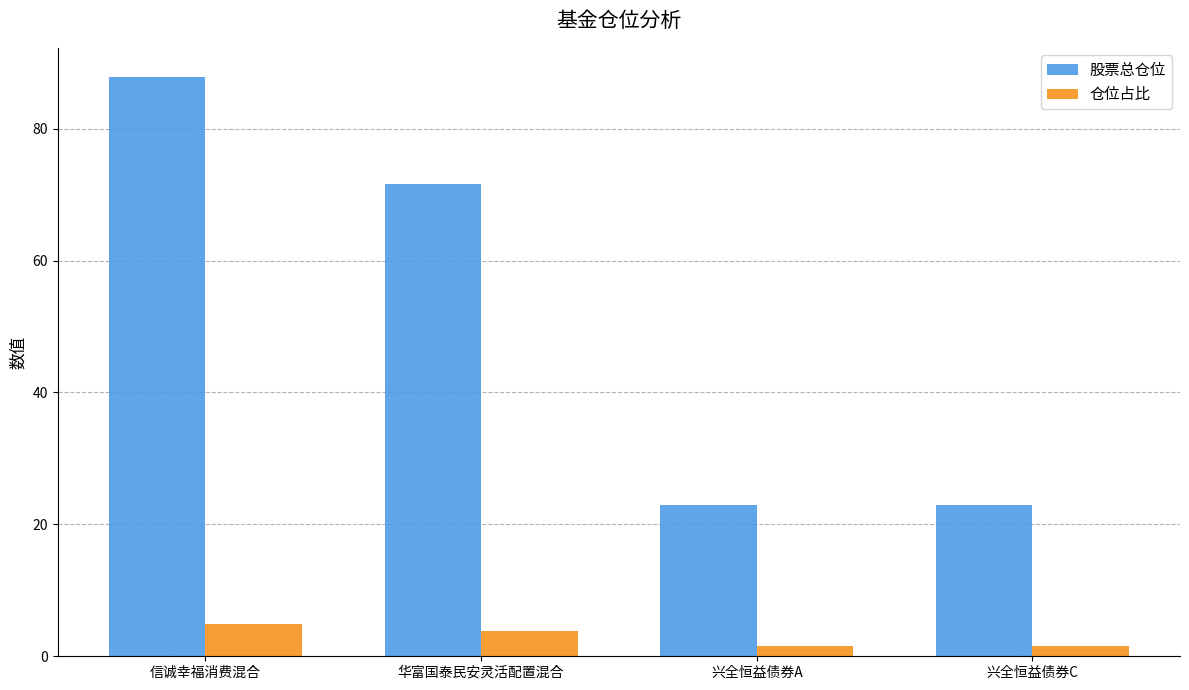

Rank the series by their maximum value, from highest to lowest.

股票总仓位, 仓位占比